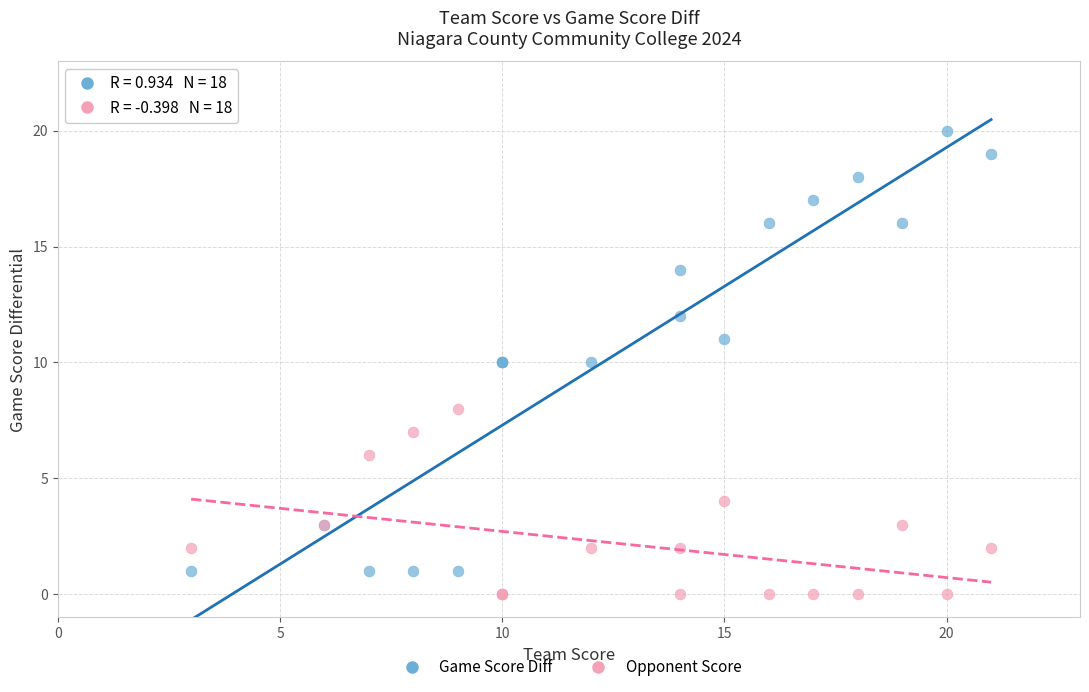

Which series has the widest spread of Y values?

Game Score Diff